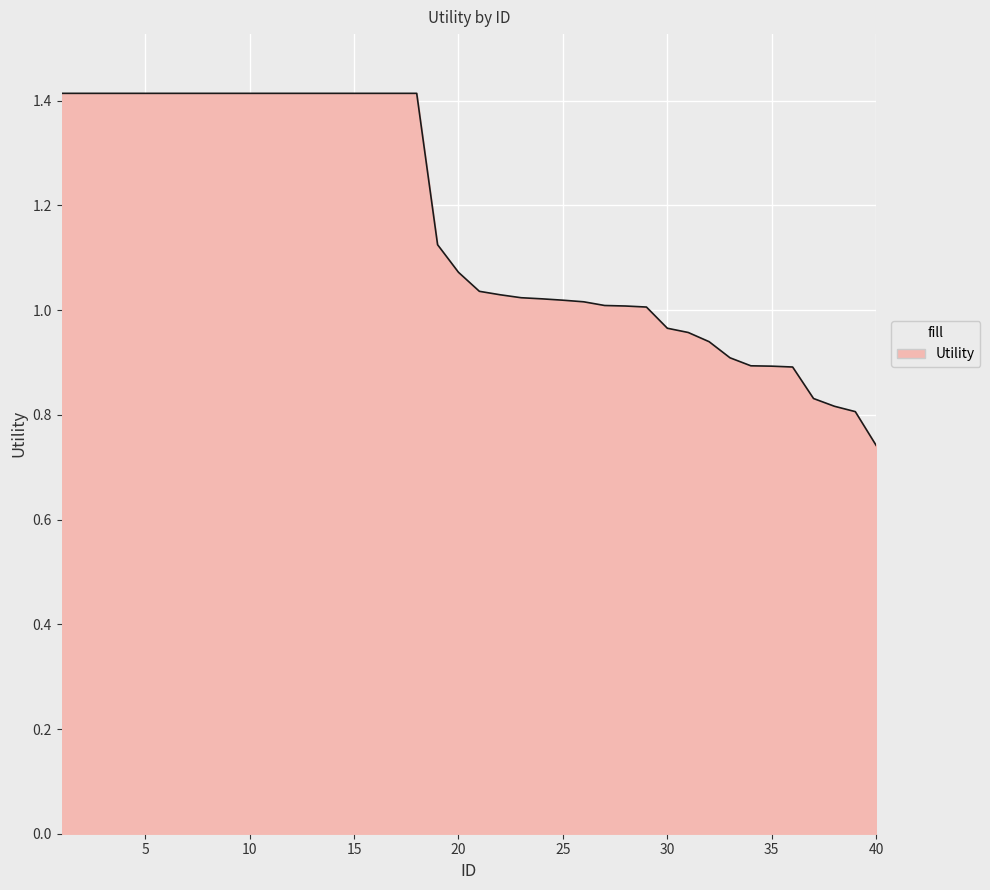

Does the chart display data point markers on the line(s)?

No